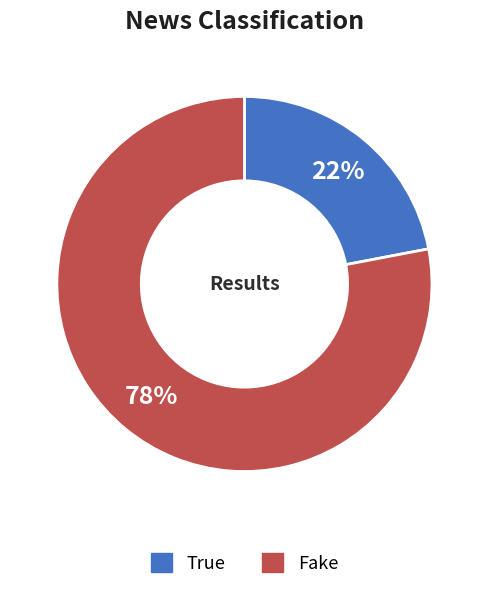

Which slice is the largest?

Fake